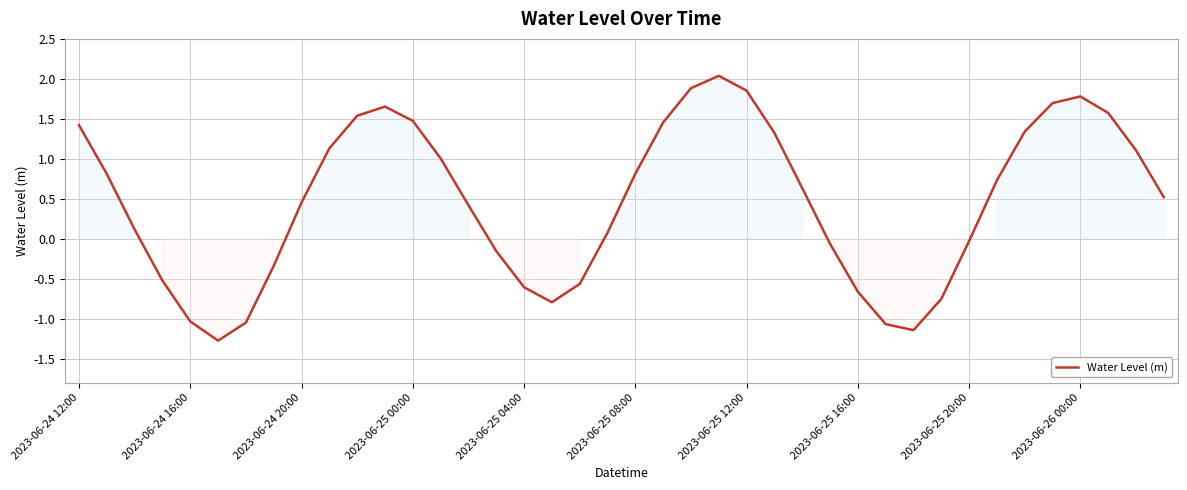

What is the maximum value shown in the chart?

2.0